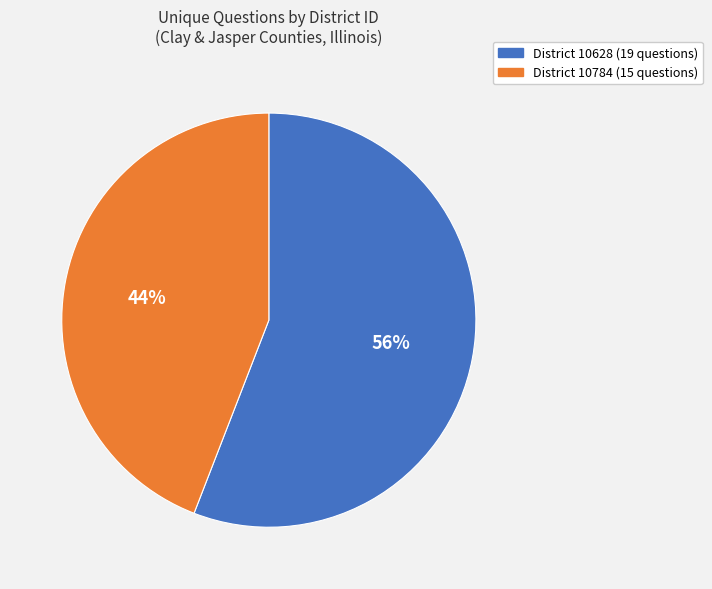

Does any single category account for the majority?

Yes